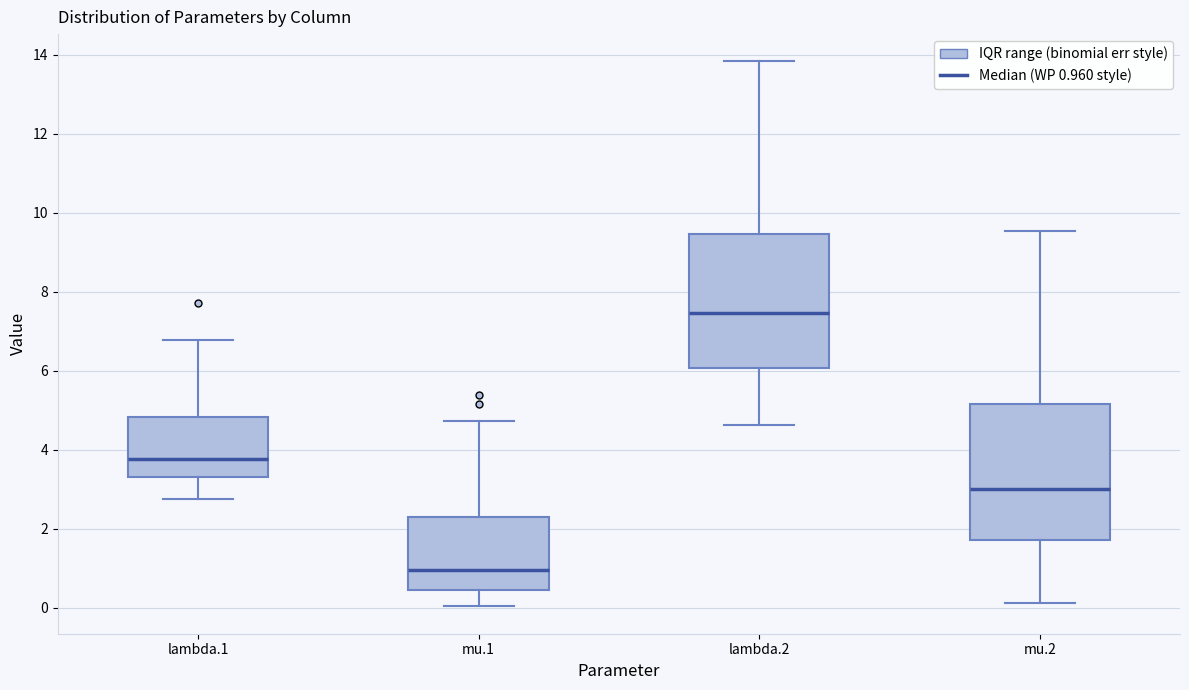

Reading left to right, read every box against the y-axis: the position of its median line, the range the box covers, and the ends of its whiskers. The values are not printed on the chart, so give them approximately, as read against the axis.

lambda.1: median 3.8, box 3.4 to 4.8, whiskers 2.8 to 6.8
mu.1: median 1.0, box 0.4 to 2.2, whiskers 0.0 to 4.8
lambda.2: median 7.4, box 6.0 to 9.4, whiskers 4.6 to 13.8
mu.2: median 3.0, box 1.8 to 5.2, whiskers 0.2 to 9.6